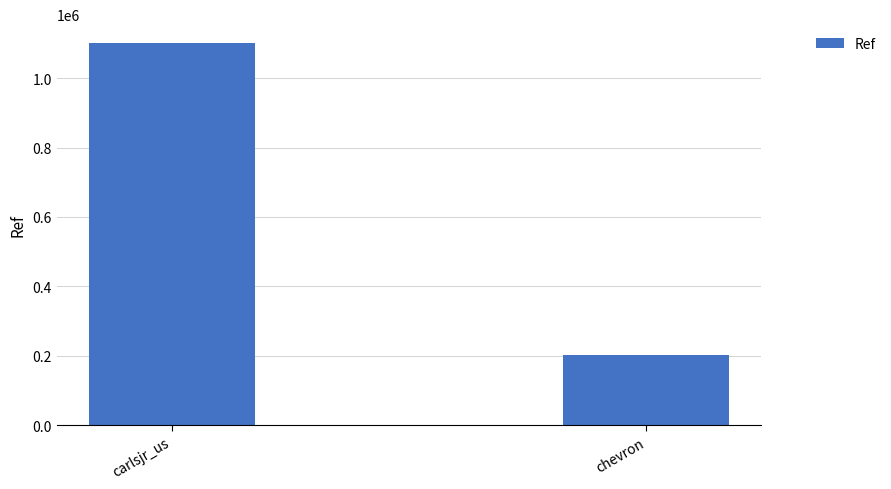

Reading left to right, list all the values displayed in this chart.

carlsjr_us=1100671	chevron=201302